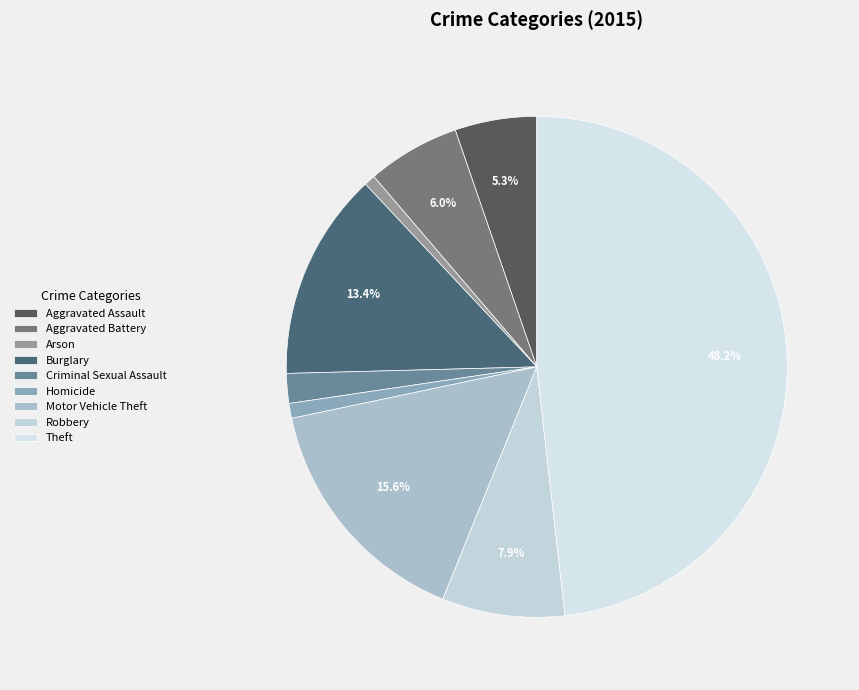

Does Theft represent more than half of the total?

No